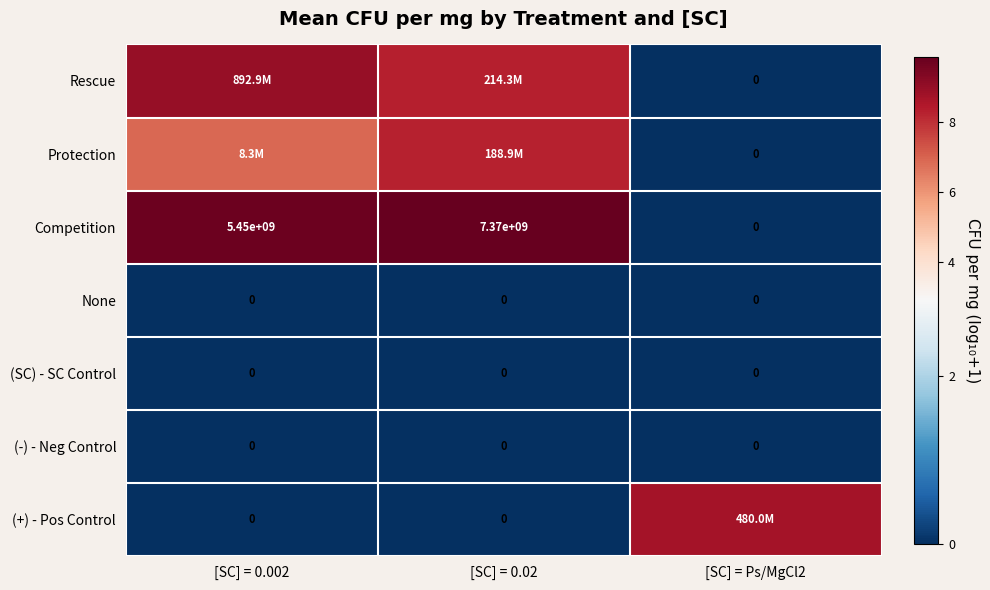

Which series has the largest total across all categories?

Competition